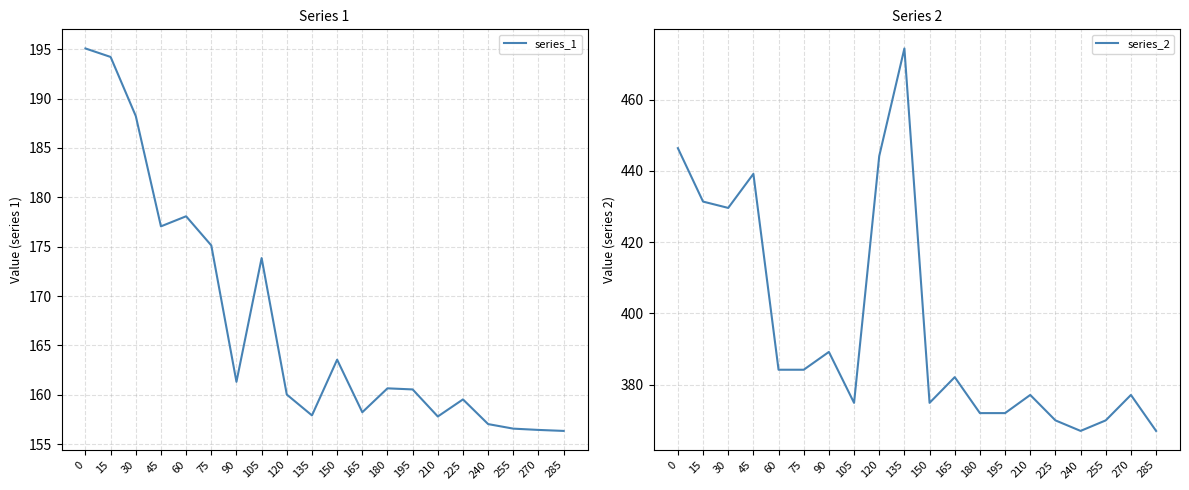

True or false: series_1 and series_2 cross at least once.

False